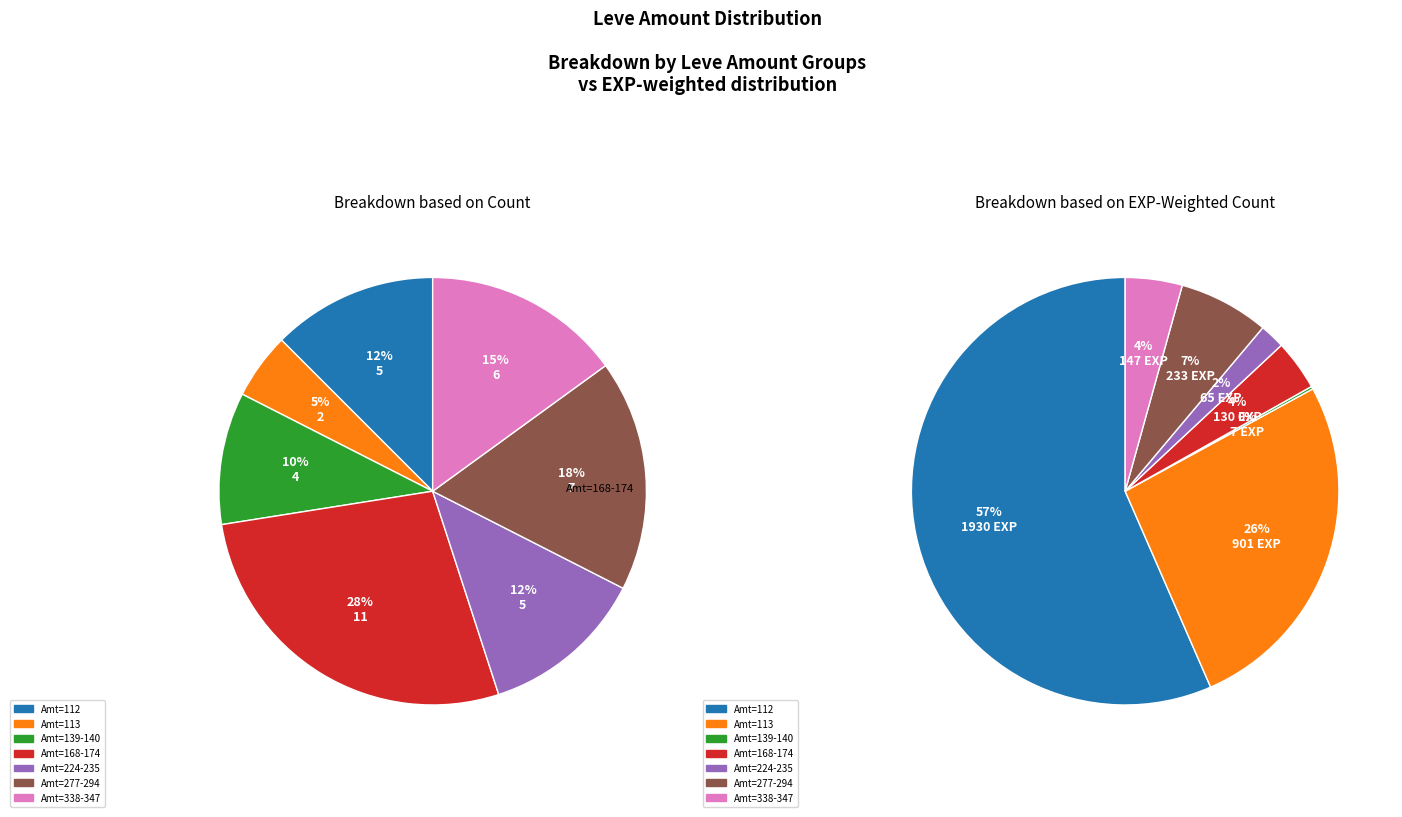

Is the sum of 8 and 28 greater than half?

No